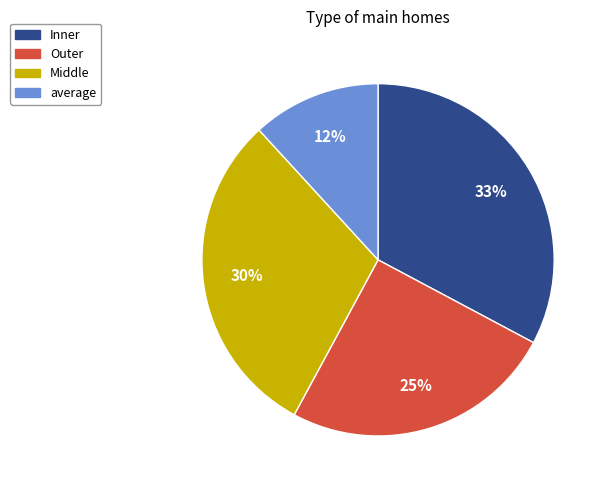

Is the sum of Inner and average greater than half?

No